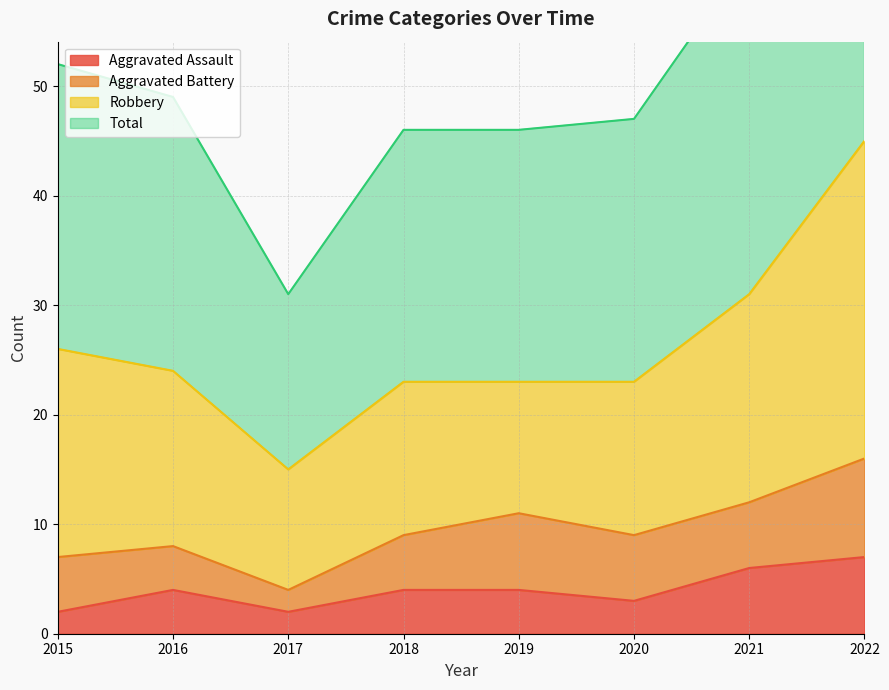

The value of Aggravated Assault at 2020 is 3. True or false?

True